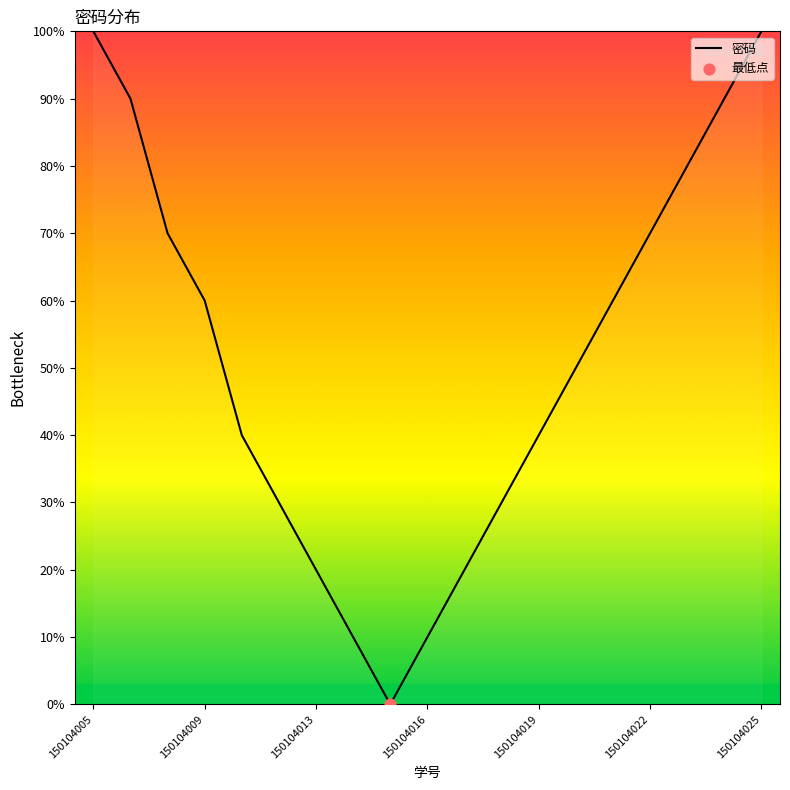

What is the difference between the maximum and minimum values?

100